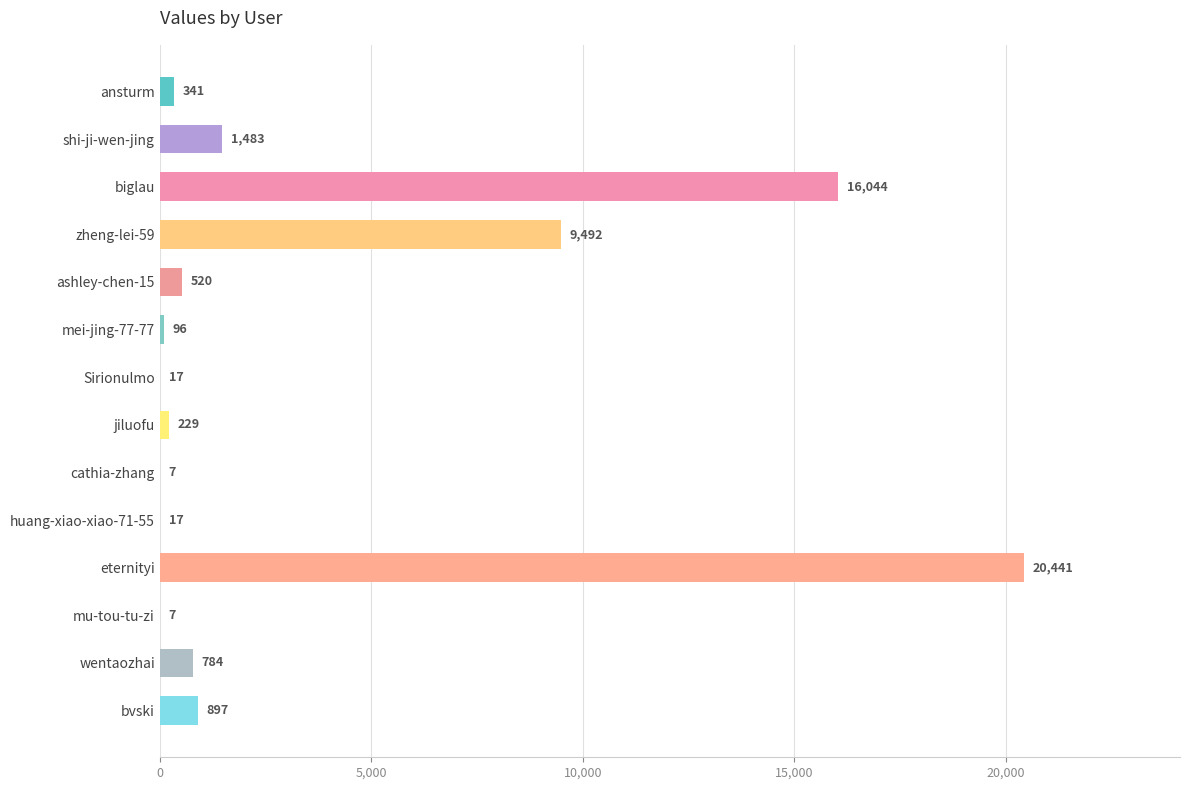

What is the ratio of the value at ashley-chen-15 to the value at jiluofu?

2.3